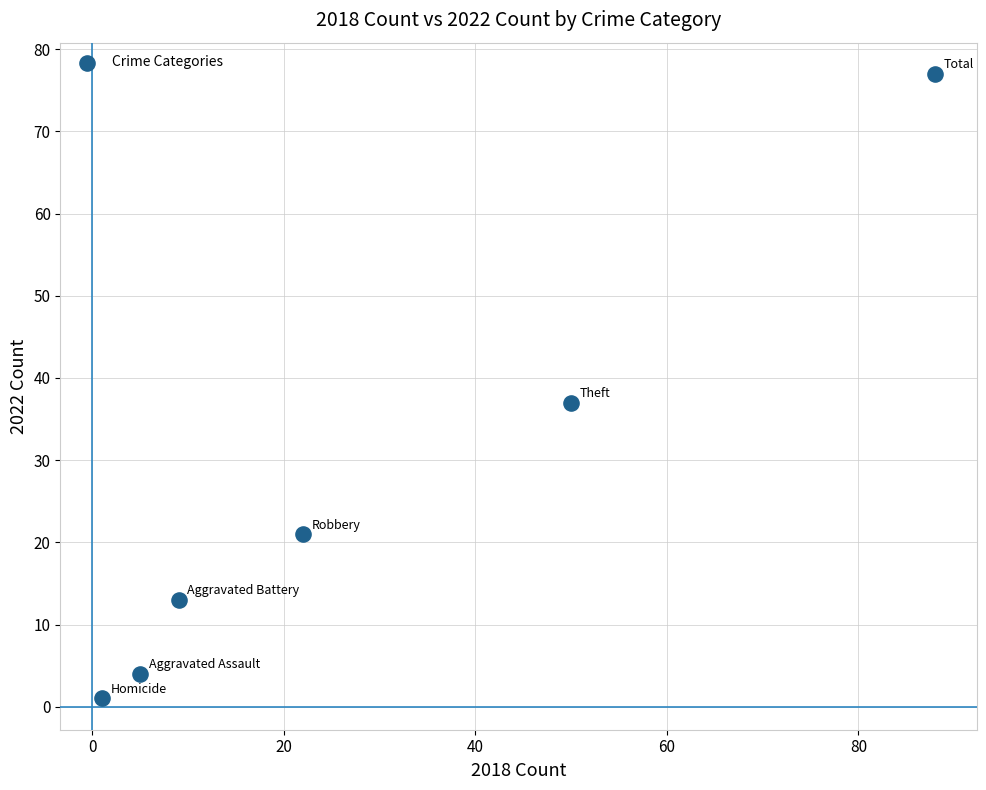

What is the average Y value?

26